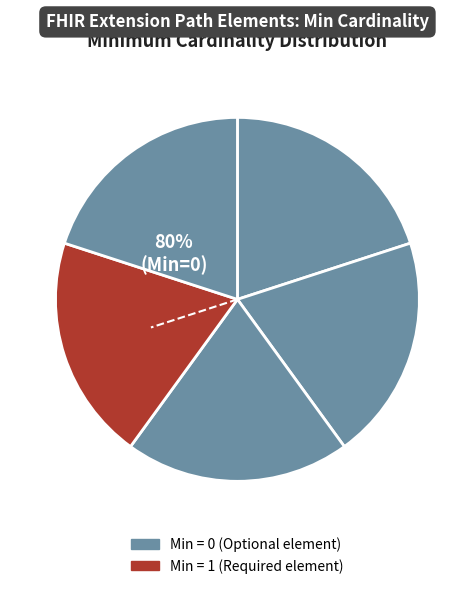

Count the number of slices in the pie.

5